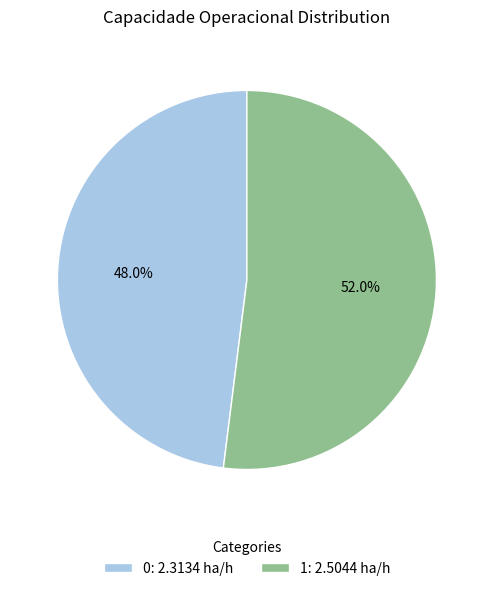

Which slice is the largest?

1